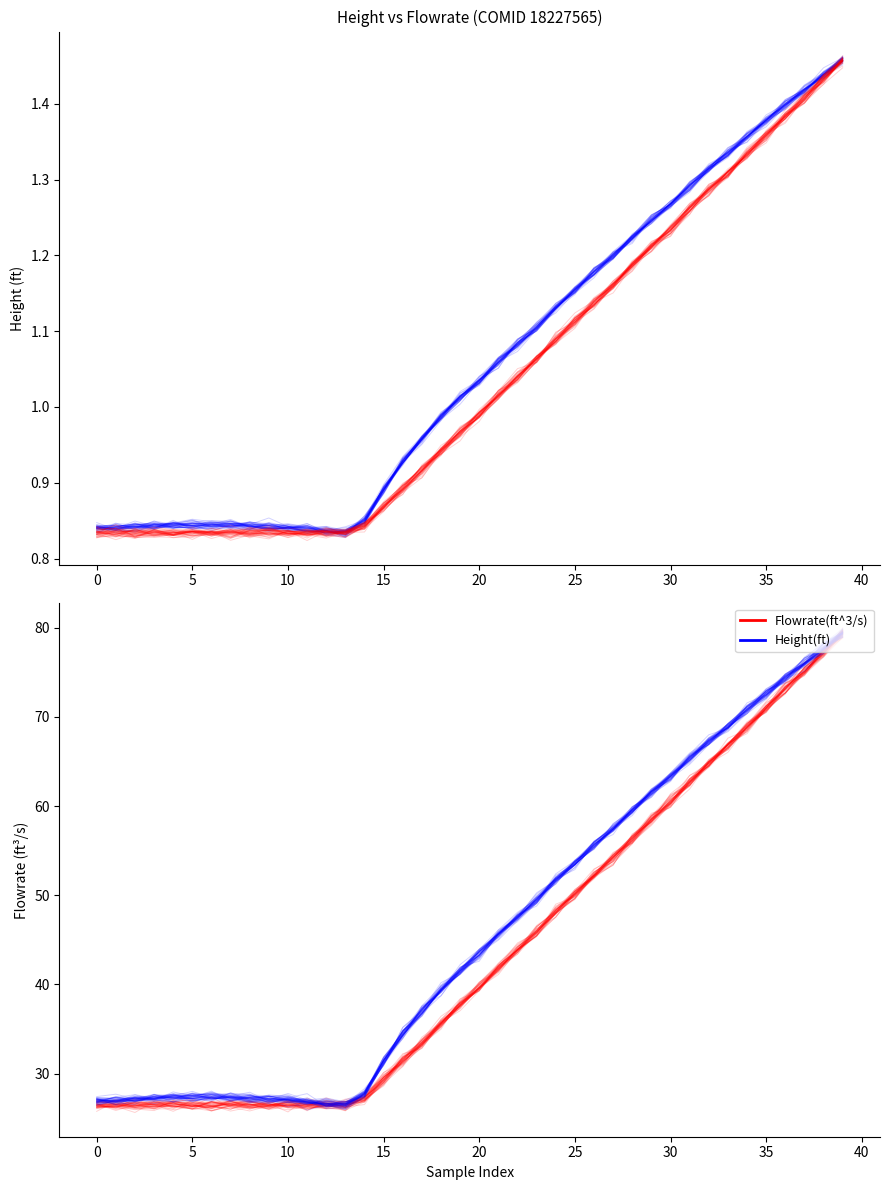

What is the label of the 15th point from the left?

14